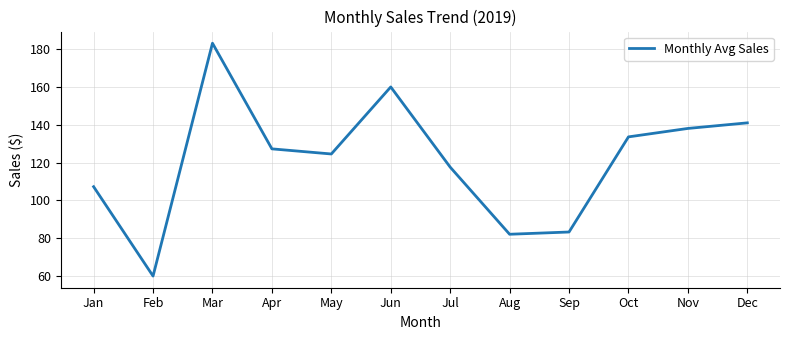

True or false: the data shows 40.0 at Feb.

False